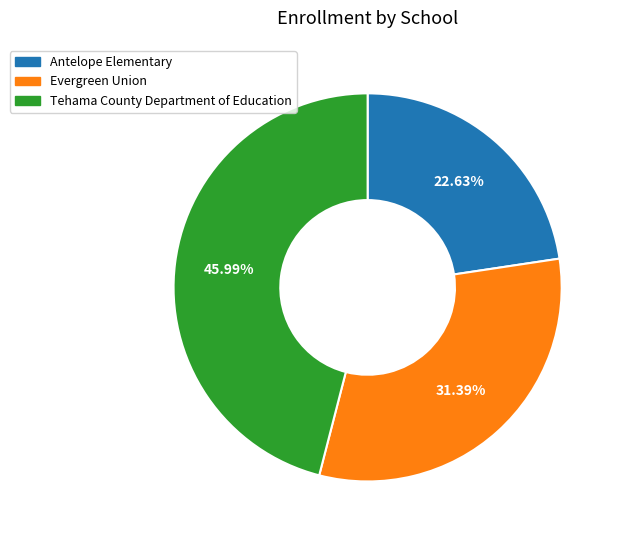

To the nearest percent, what is the average slice percentage?

33%